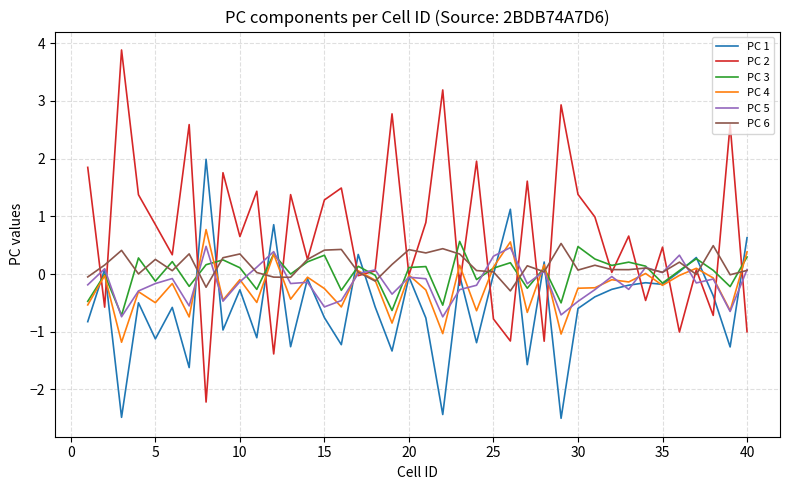

What is the sum of all PC 2 values?

28.0